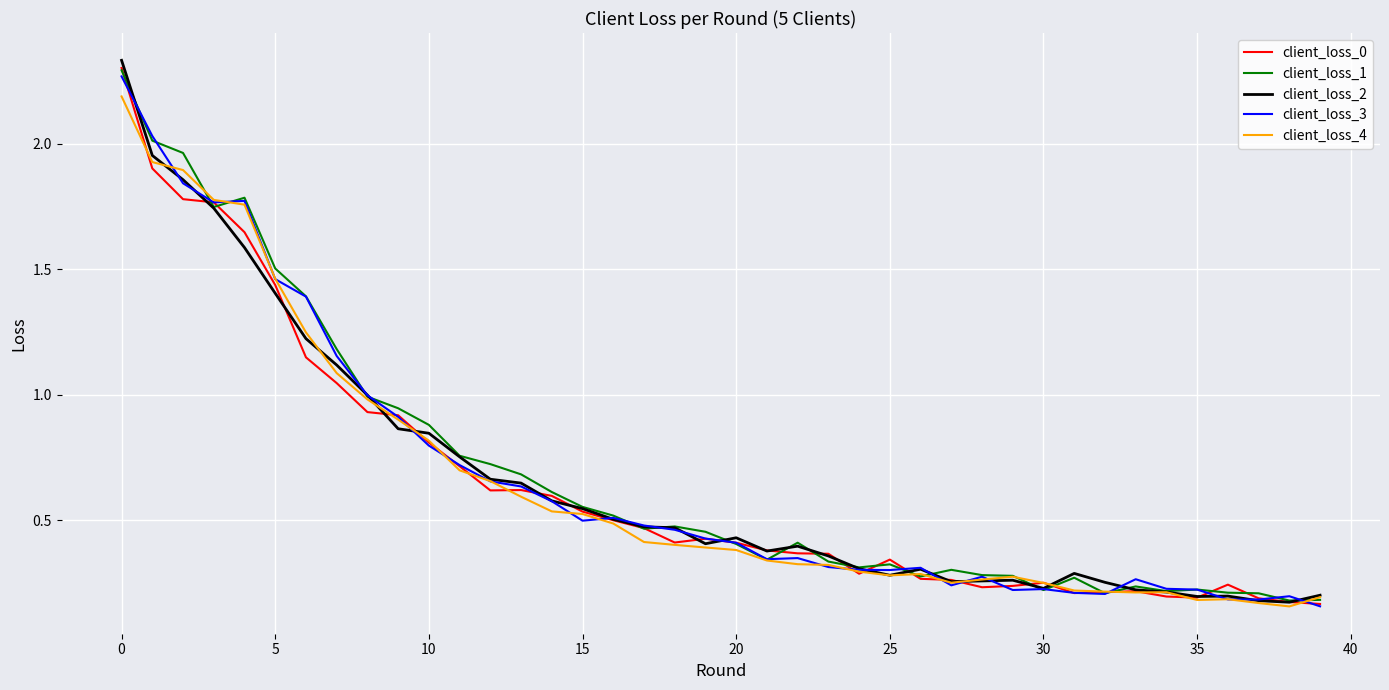

Which series has the widest spread of values?

client_loss_2